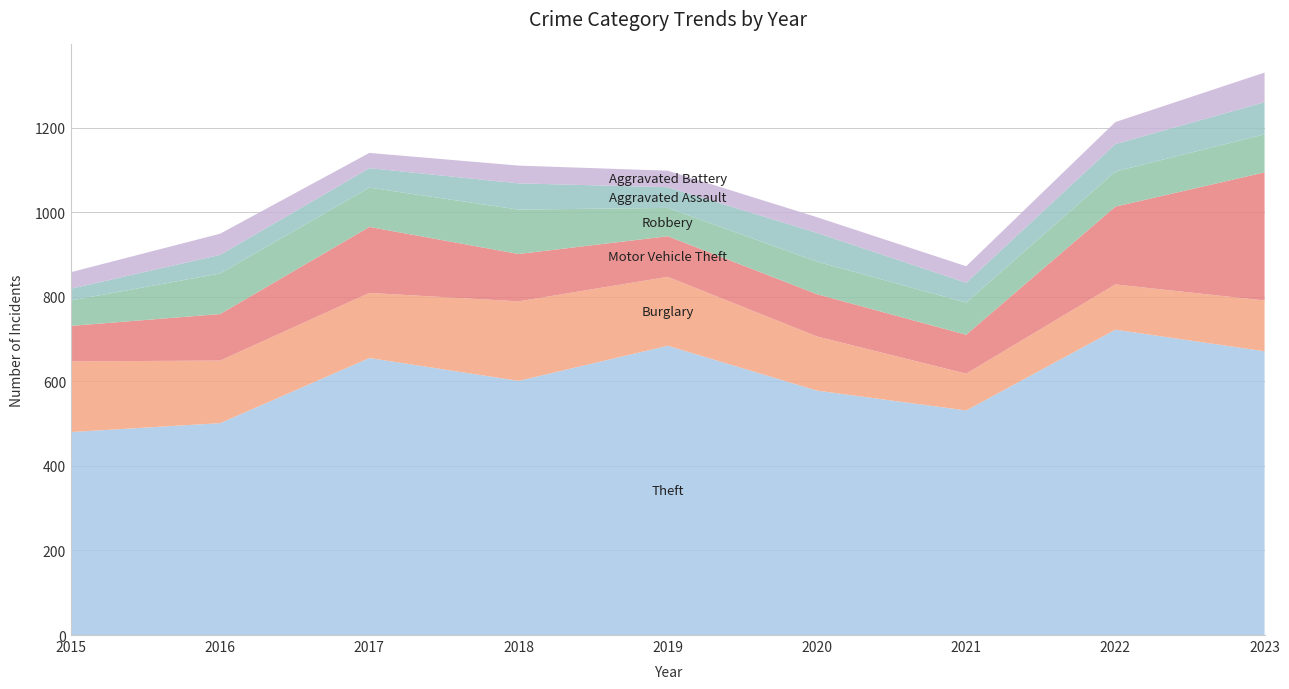

Reading left to right, list all the values displayed in this chart.

Theft: 2015=480	2016=501	2017=655	2018=601	2019=684	2020=578	2021=531	2022=722	2023=671
Burglary: 2015=167	2016=148	2017=154	2018=188	2019=163	2020=128	2021=87	2022=107	2023=120
Motor Vehicle Theft: 2015=84	2016=110	2017=156	2018=112	2019=96	2020=100	2021=92	2022=184	2023=303
Robbery: 2015=60	2016=96	2017=93	2018=105	2019=67	2020=77	2021=76	2022=83	2023=90
Aggravated Assault: 2015=28	2016=44	2017=46	2018=62	2019=49	2020=68	2021=47	2022=65	2023=76
Aggravated Battery: 2015=39	2016=50	2017=36	2018=42	2019=39	2020=37	2021=39	2022=52	2023=70